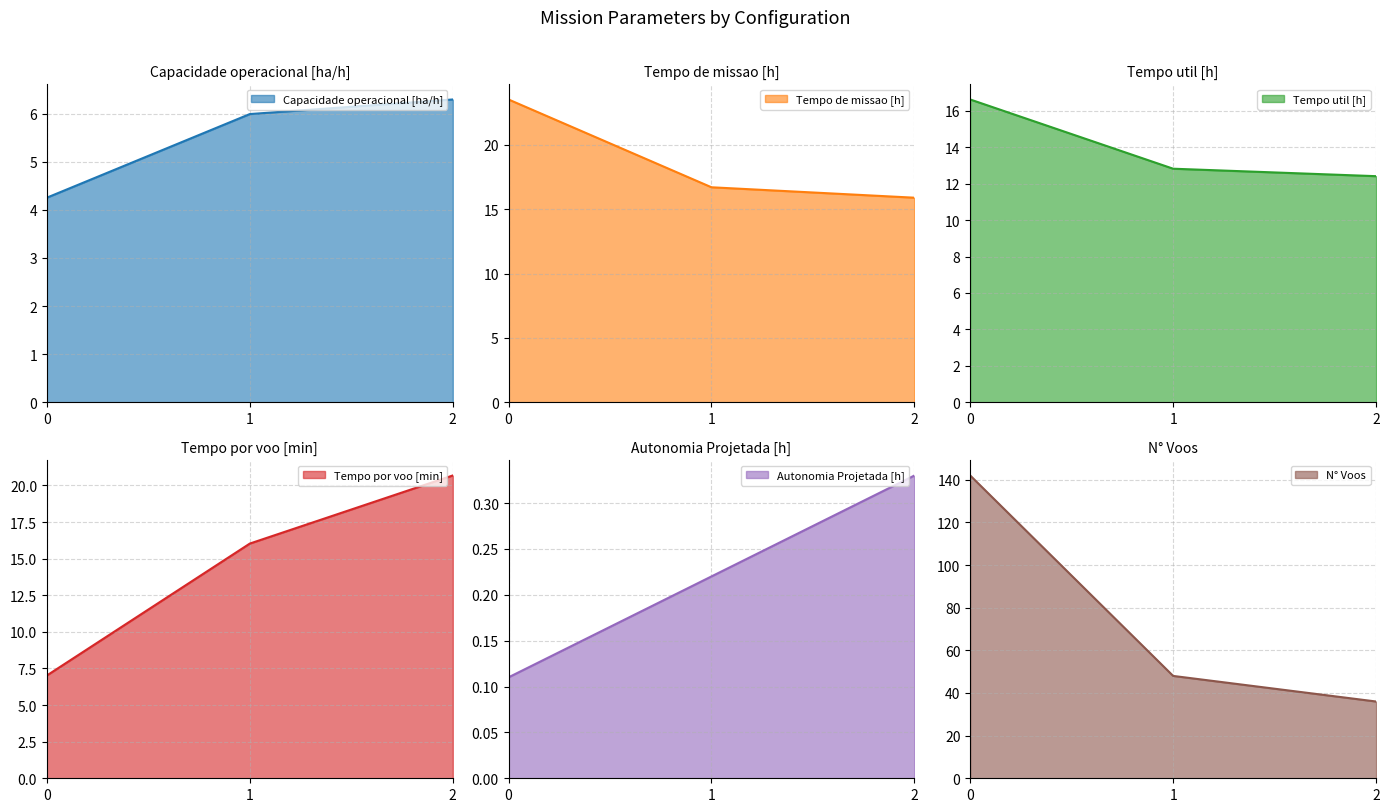

True or false: Tempo de missao [h] has a value of 16.7 at 1.

True